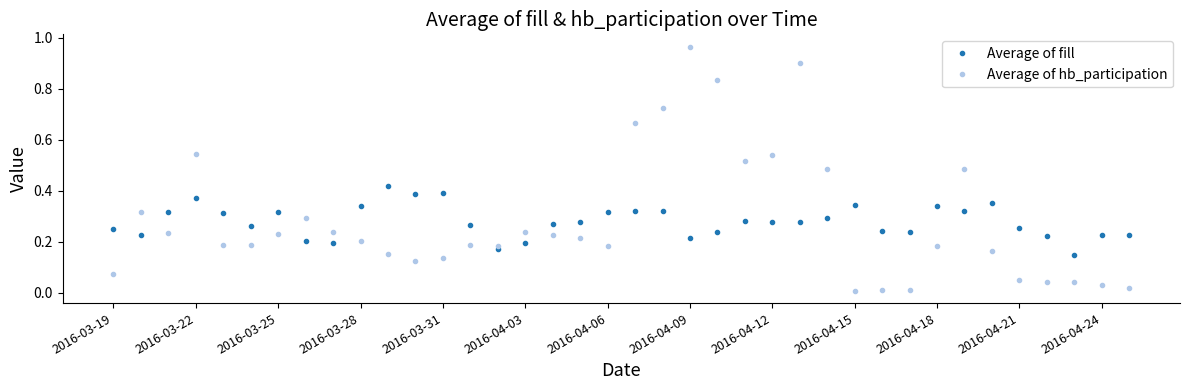

Which series has the widest spread of values?

Average of hb_participation